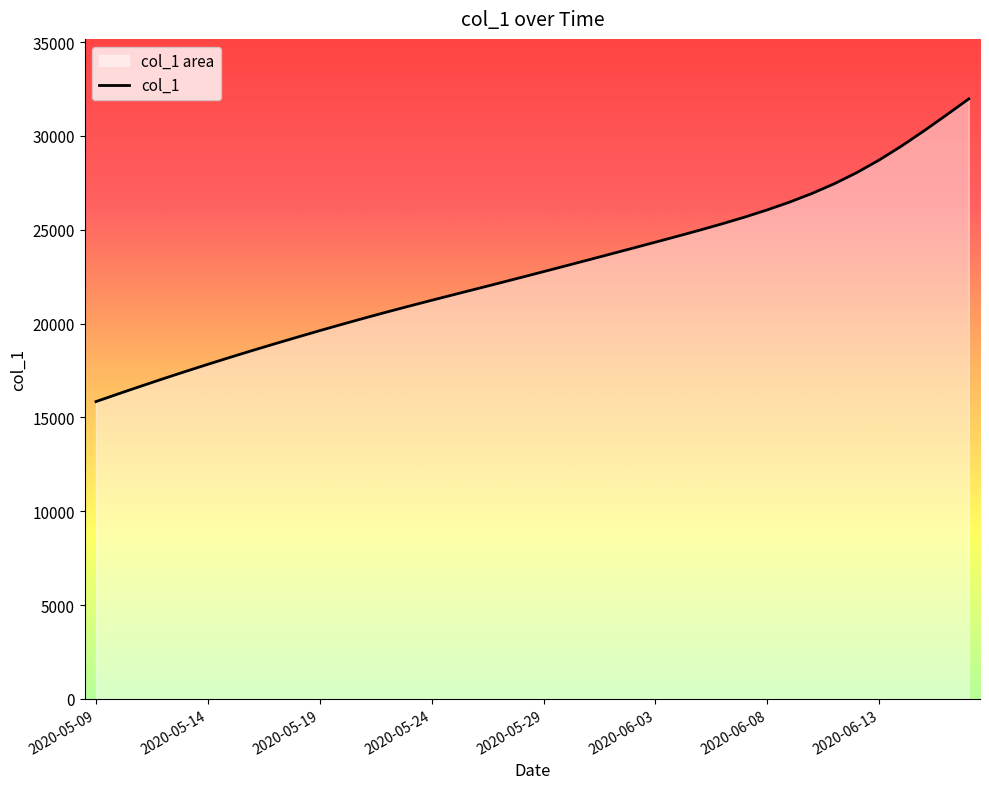

True or false: the data shows 20617.6 at 13.

True